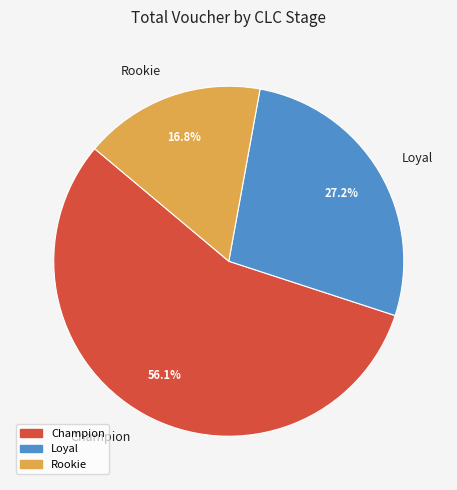

What is the smallest slice in the pie chart?

Rookie